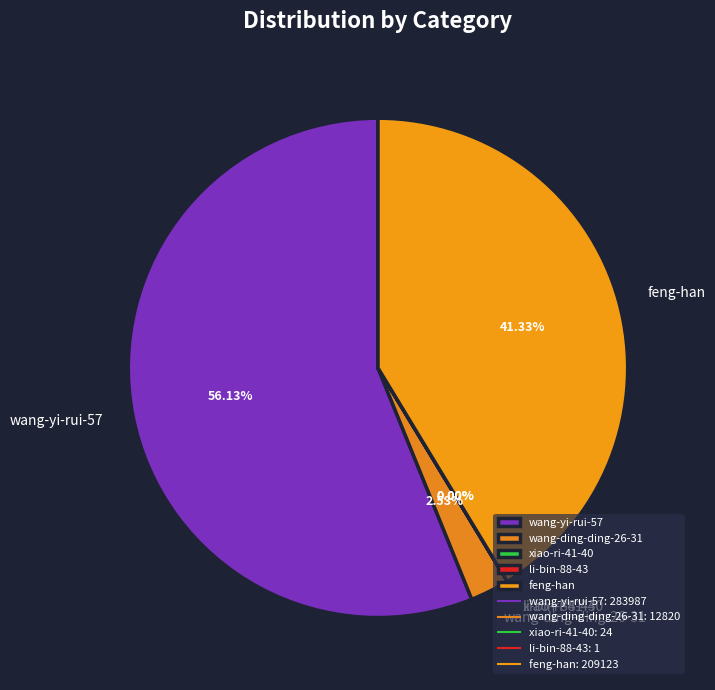

Is the sum of wang-ding-ding-26-31 and feng-han greater than half?

No